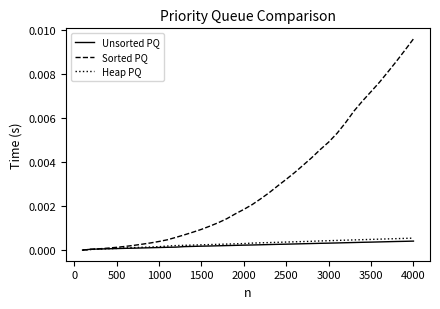

Which series has the largest total across all categories?

Sorted PQ